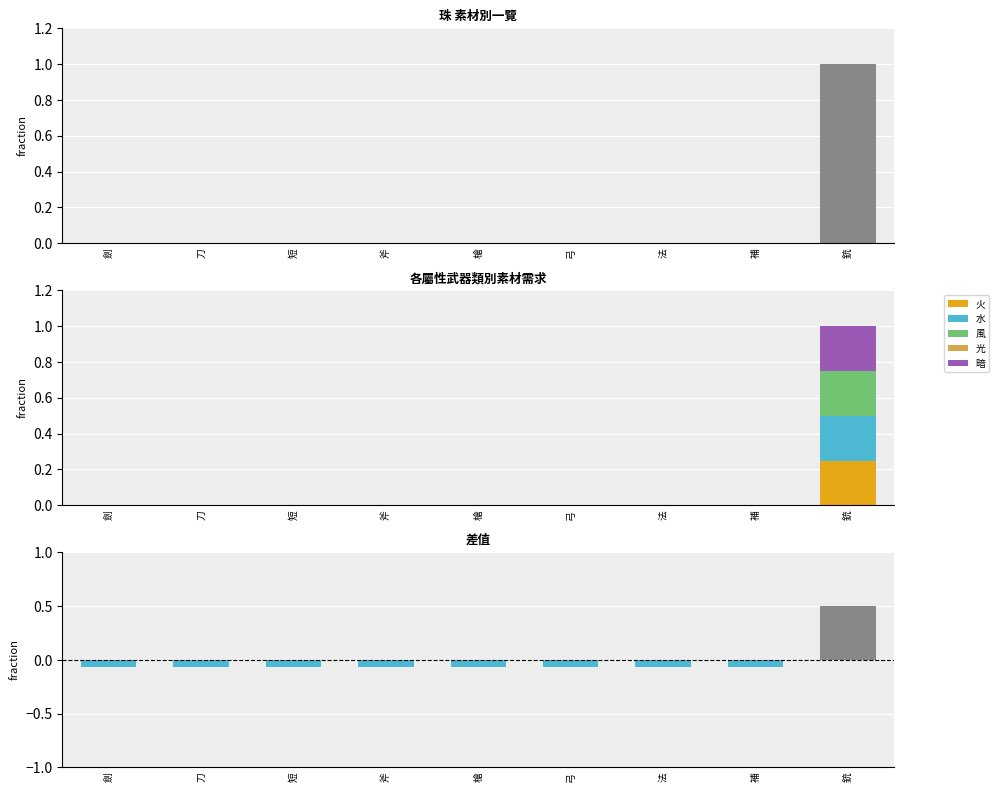

What is the sum of all 水 values?

0.2